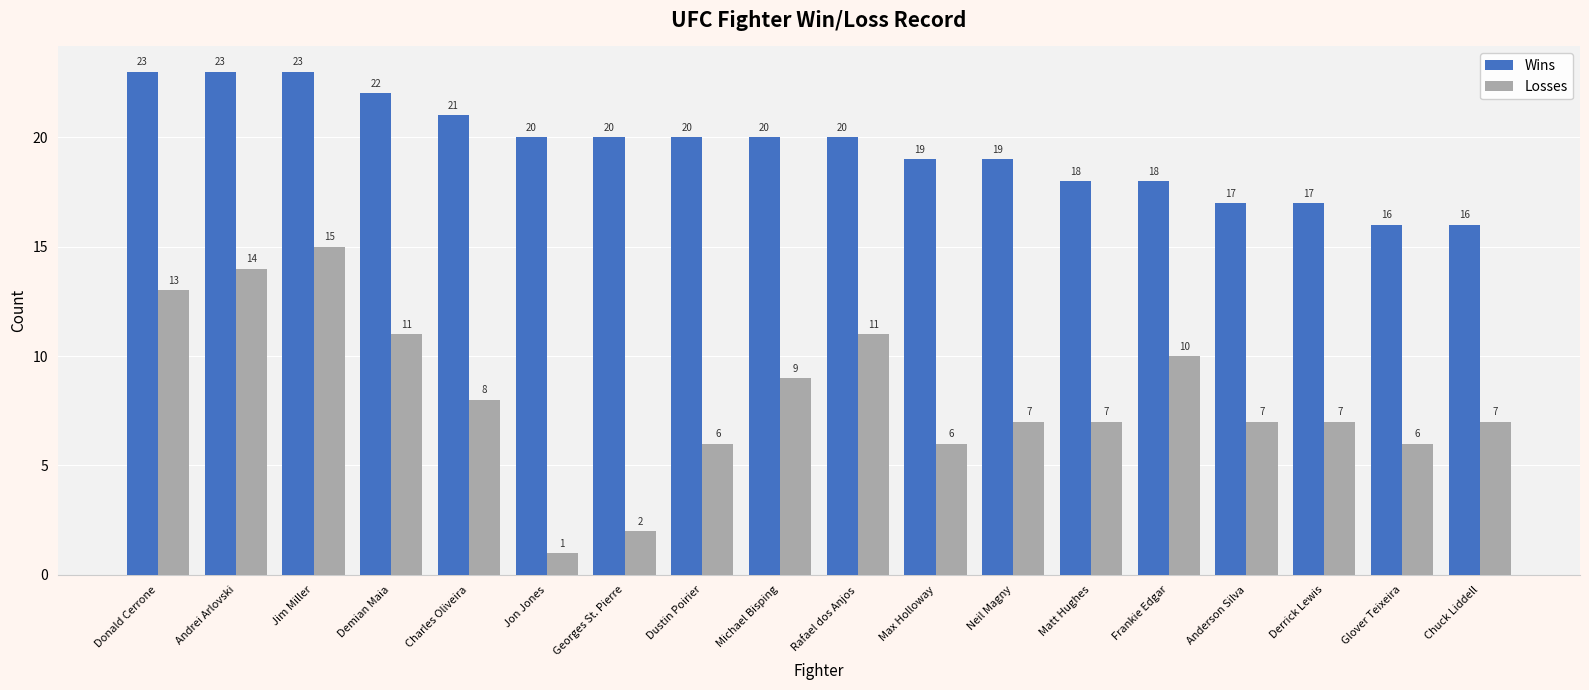

Rank the series by their maximum value, from highest to lowest.

Wins, Losses